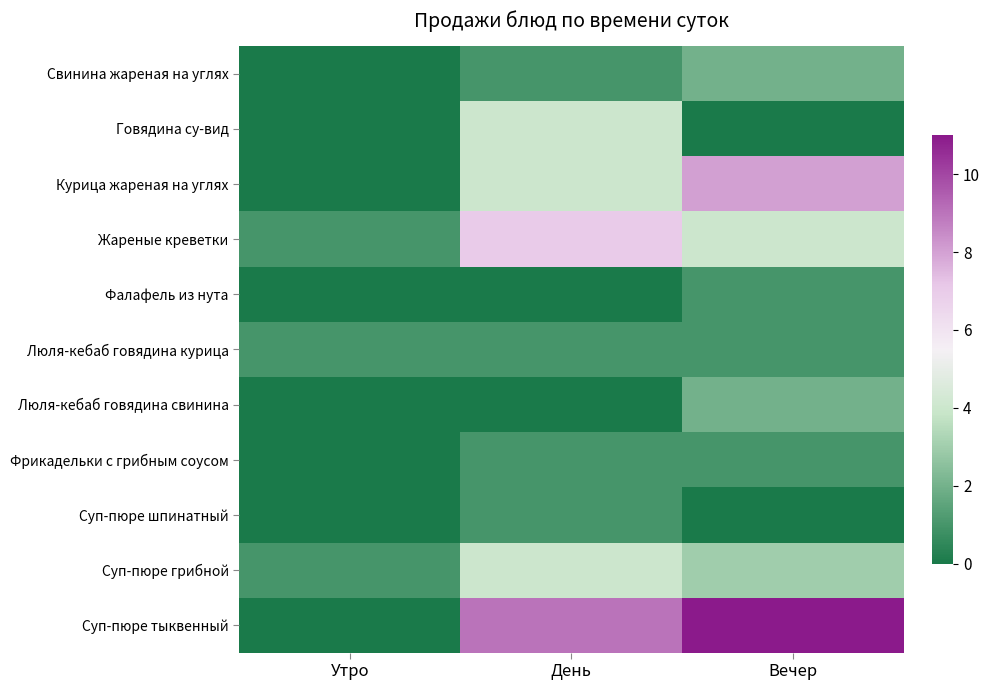

Reading right to left, list all the values displayed in this chart.

Свинина жареная на углях: Вечер=2	День=1	Утро=0
Говядина су-вид: Вечер=0	День=4	Утро=0
Курица жареная на углях: Вечер=8	День=4	Утро=0
Жареные креветки: Вечер=4	День=7	Утро=1
Фалафель из нута: Вечер=1	День=0	Утро=0
Люля-кебаб говядина курица: Вечер=1	День=1	Утро=1
Люля-кебаб говядина свинина: Вечер=2	День=0	Утро=0
Фрикадельки с грибным соусом: Вечер=1	День=1	Утро=0
Суп-пюре шпинатный: Вечер=0	День=1	Утро=0
Суп-пюре грибной: Вечер=3	День=4	Утро=1
Суп-пюре тыквенный: Вечер=11	День=9	Утро=0